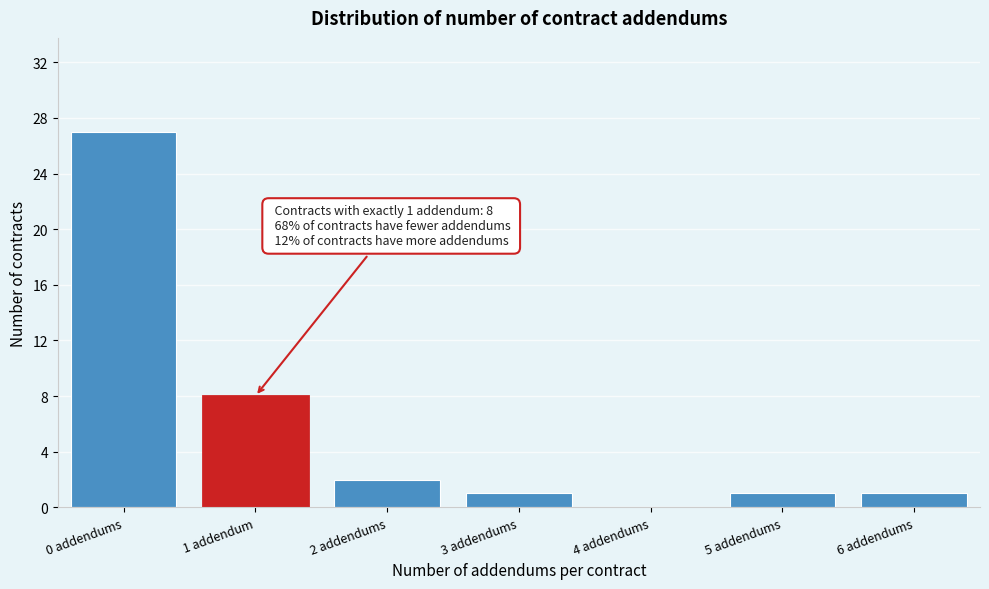

Reading left to right, what are all the values shown in this chart?

0 addendums=27	1 addendum=8	2 addendums=2	3 addendums=1	4 addendums=0	5 addendums=1	6 addendums=1